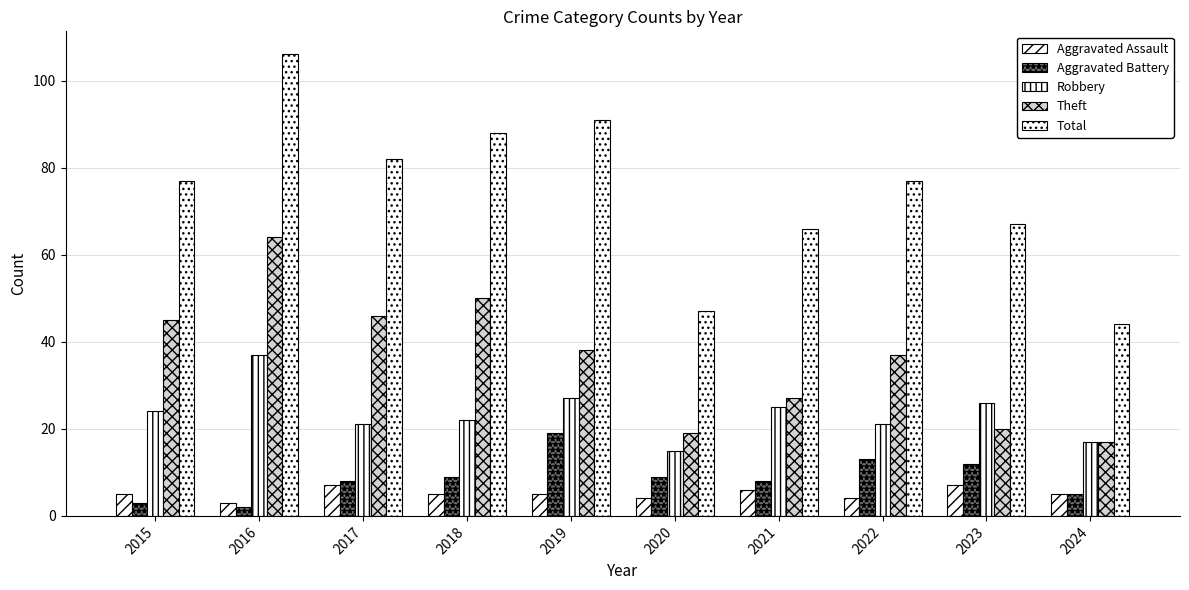

Which category has the lowest value in the Total series?

2024